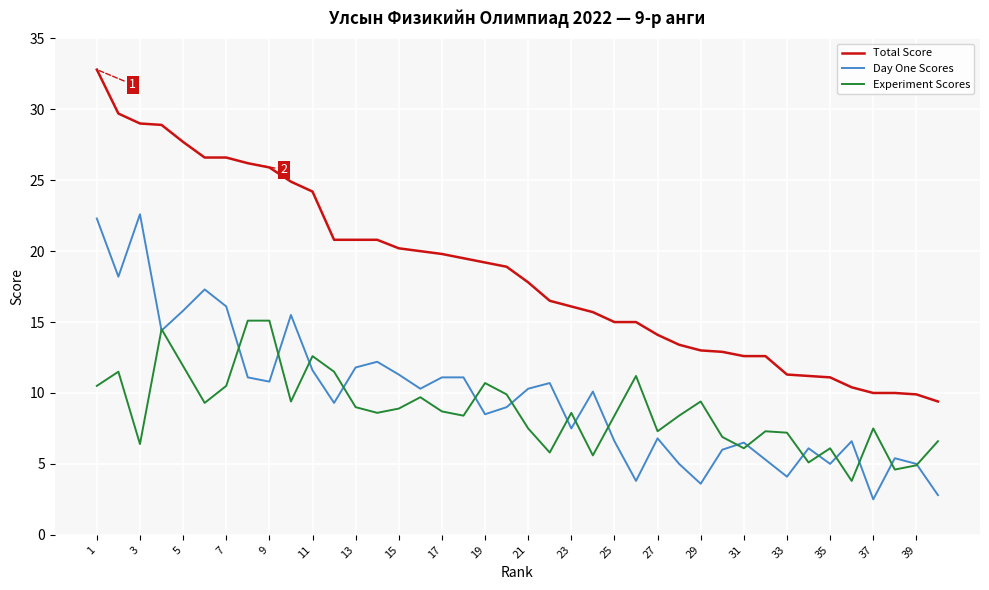

What are all the series names shown in the legend?

Total Score, Day One Scores, Experiment Scores